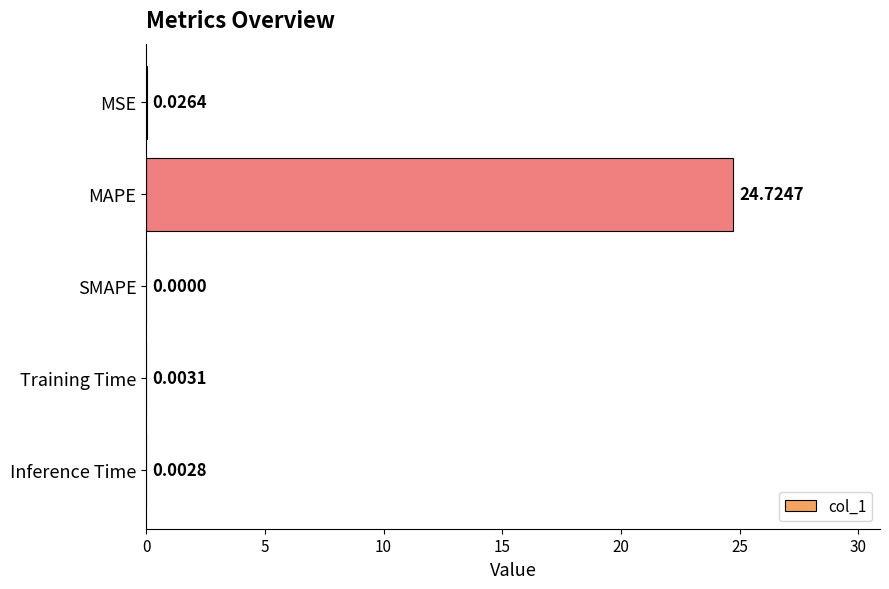

How many data points does each series have?

5